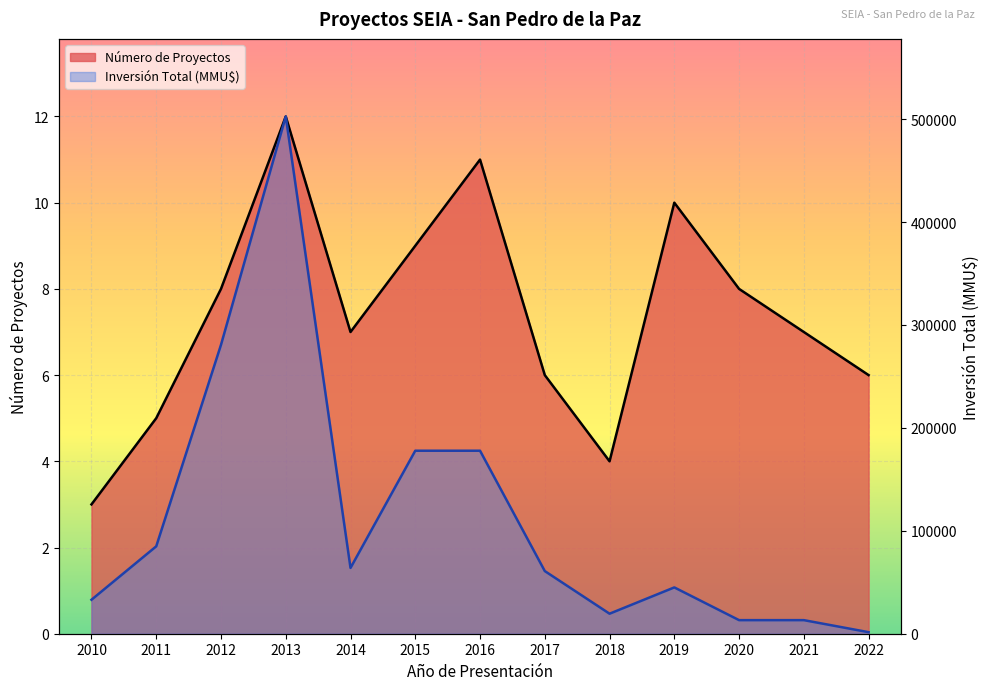

True or false: Número de Proyectos and Inversión Total (MMU$) intersect in this chart.

False